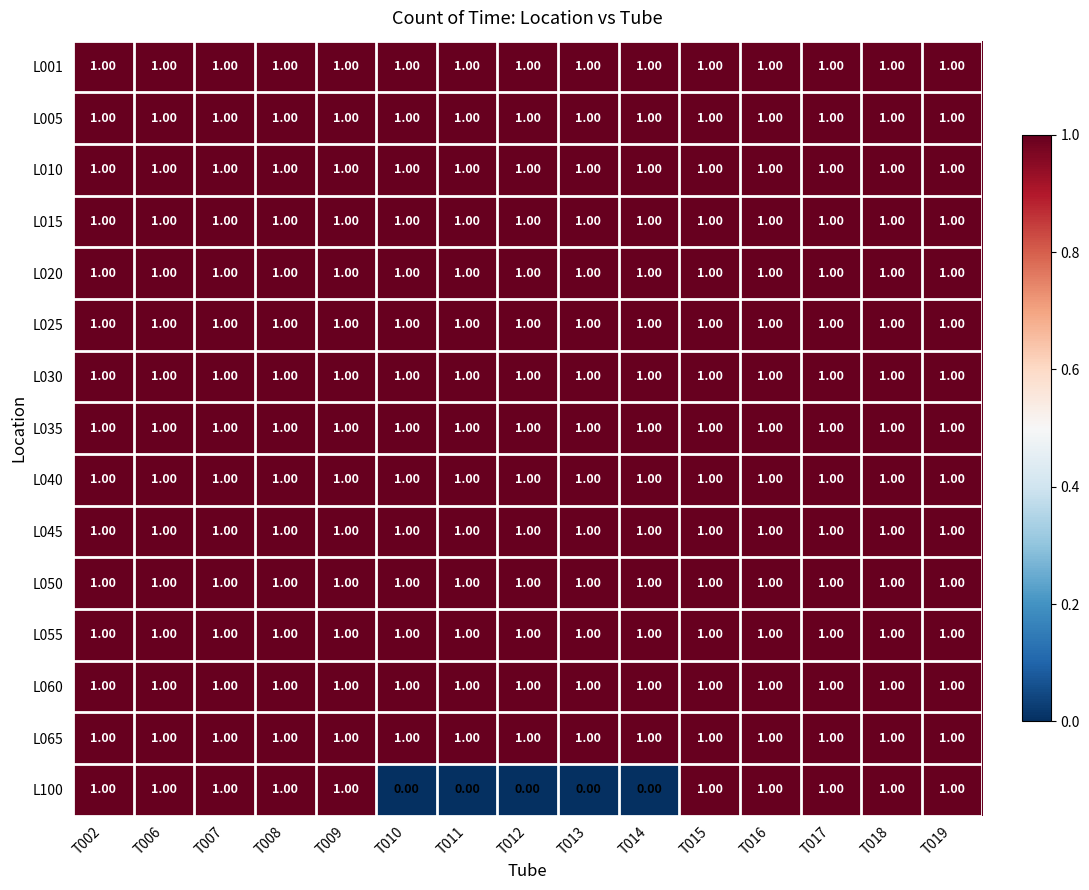

Count the number of data series in this chart.

15